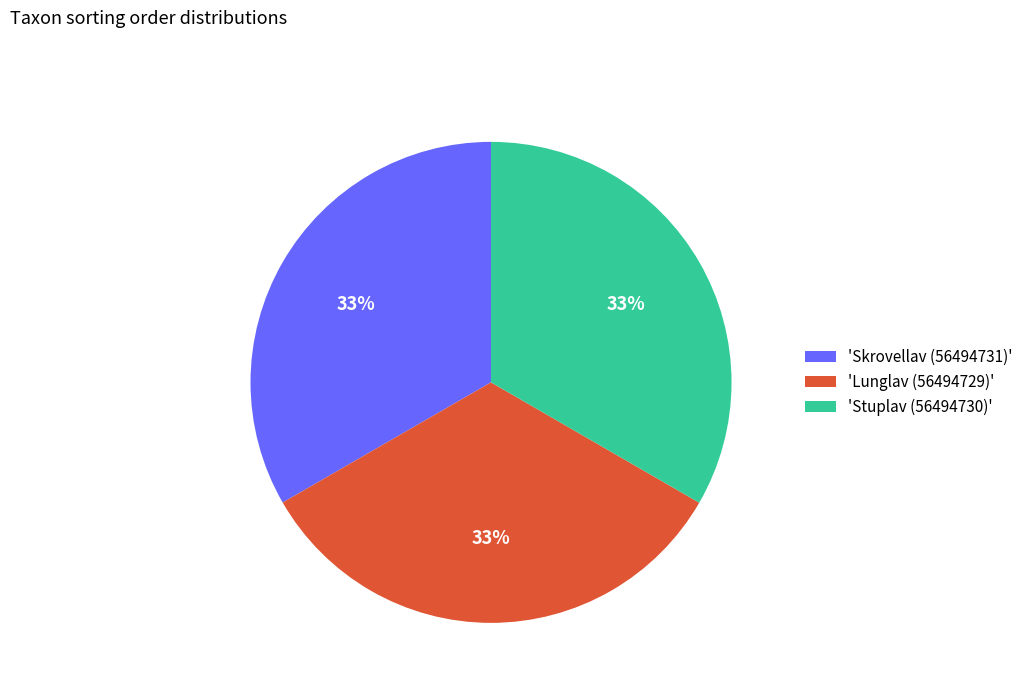

Approximately how many times larger is the value at 'Skrovellav (56494731)' compared to 'Stuplav (56494730)'?

1.0